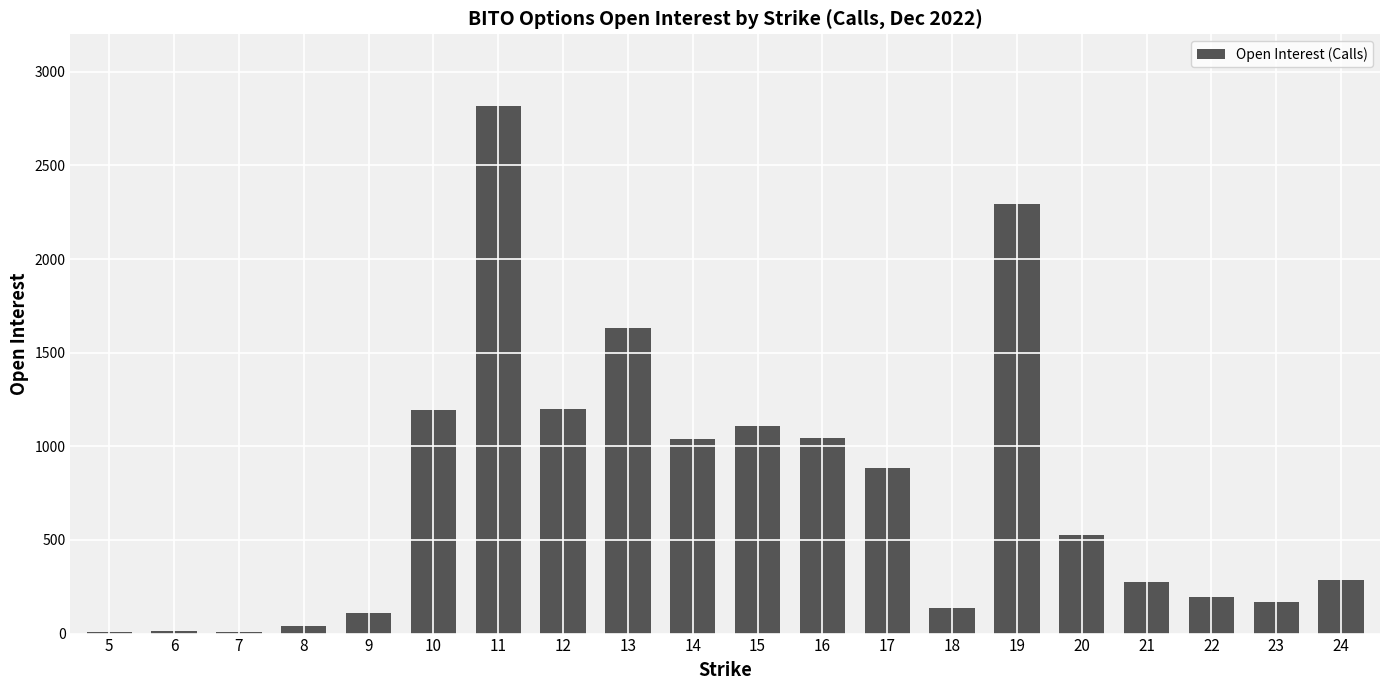

What is the maximum value shown in the chart?

2818